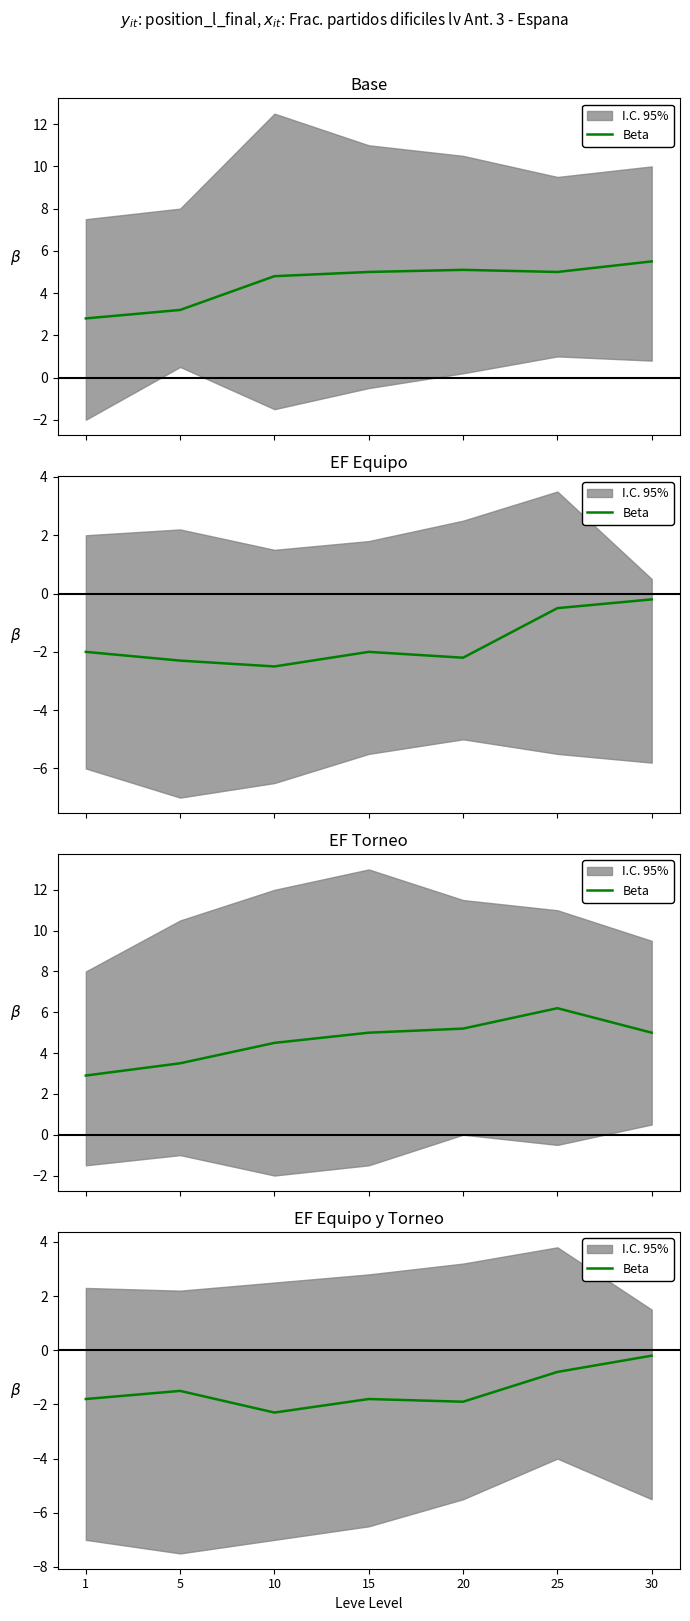

What is the change in value from 20 to 25?

+1.1